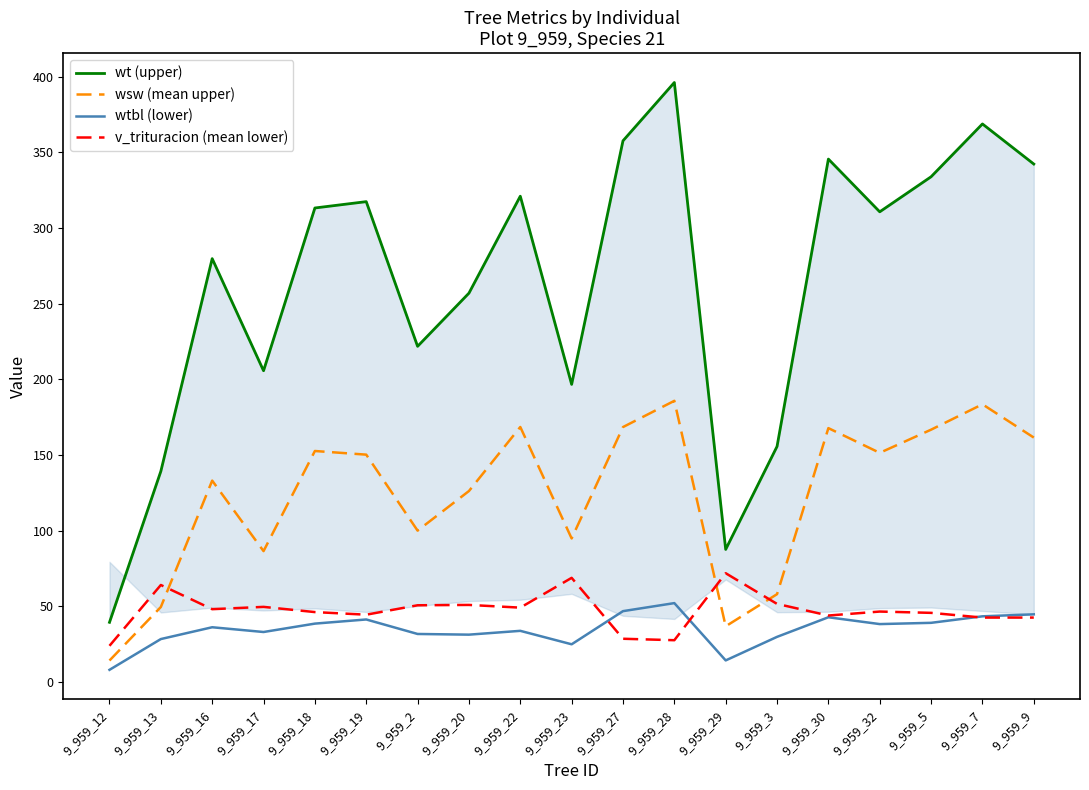

At 9_959_2, list the series in order from smallest to largest.

wtbl (lower), v_trituracion (mean lower), wsw (mean upper), wt (upper)